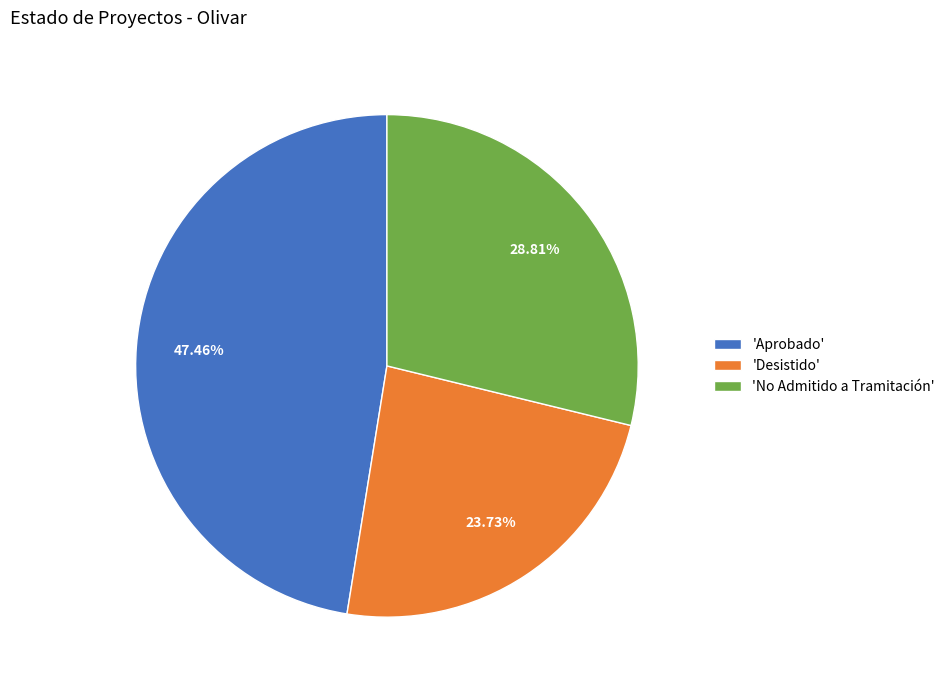

Is the sum of 'No Admitido a Tramitación' and 'Aprobado' greater than half?

Yes